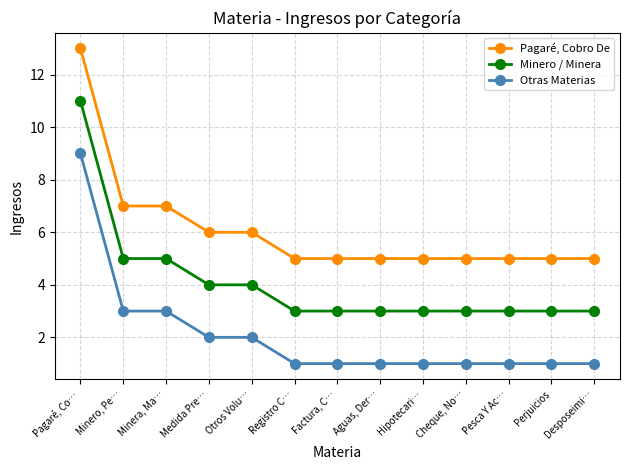

Is it true that Minero / Minera equals 1 at Medida Pre…?

False